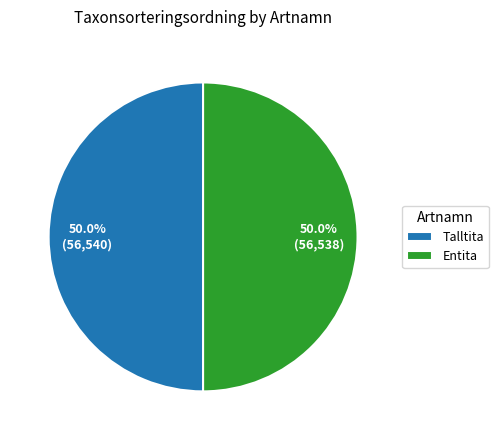

To the nearest percent, what portion does Talltita represent?

50%